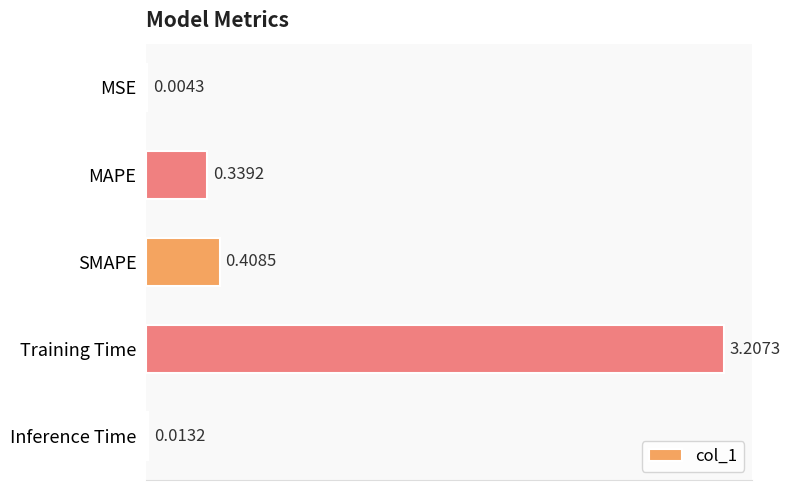

Which has a higher value, Training Time or MAPE?

Training Time